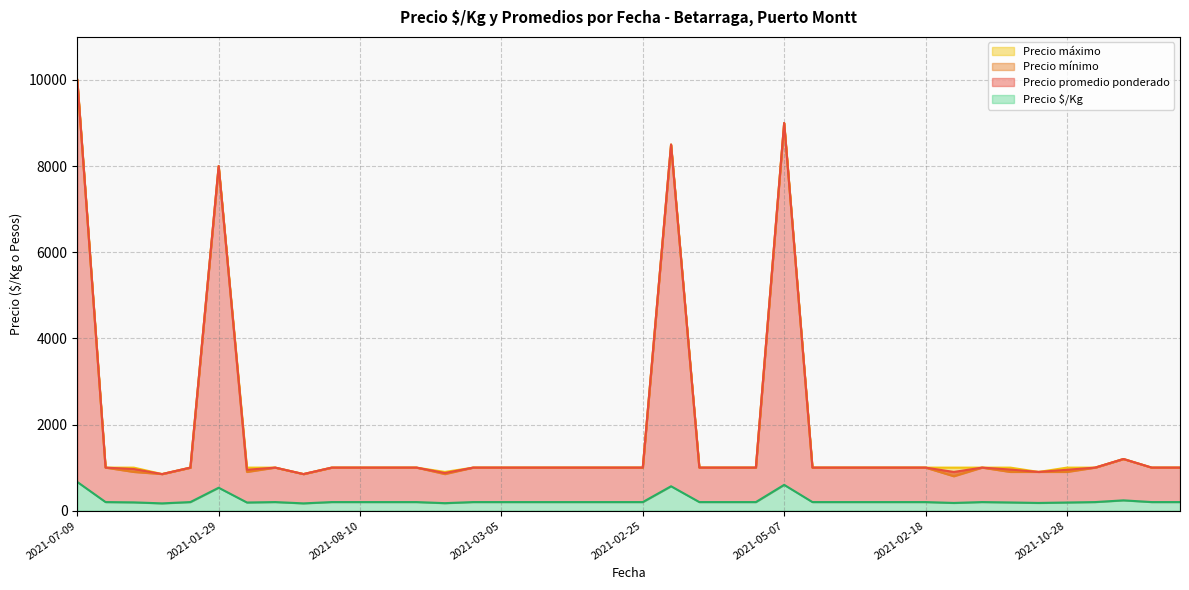

What is the label of the 10th point from the right?

2021-02-18